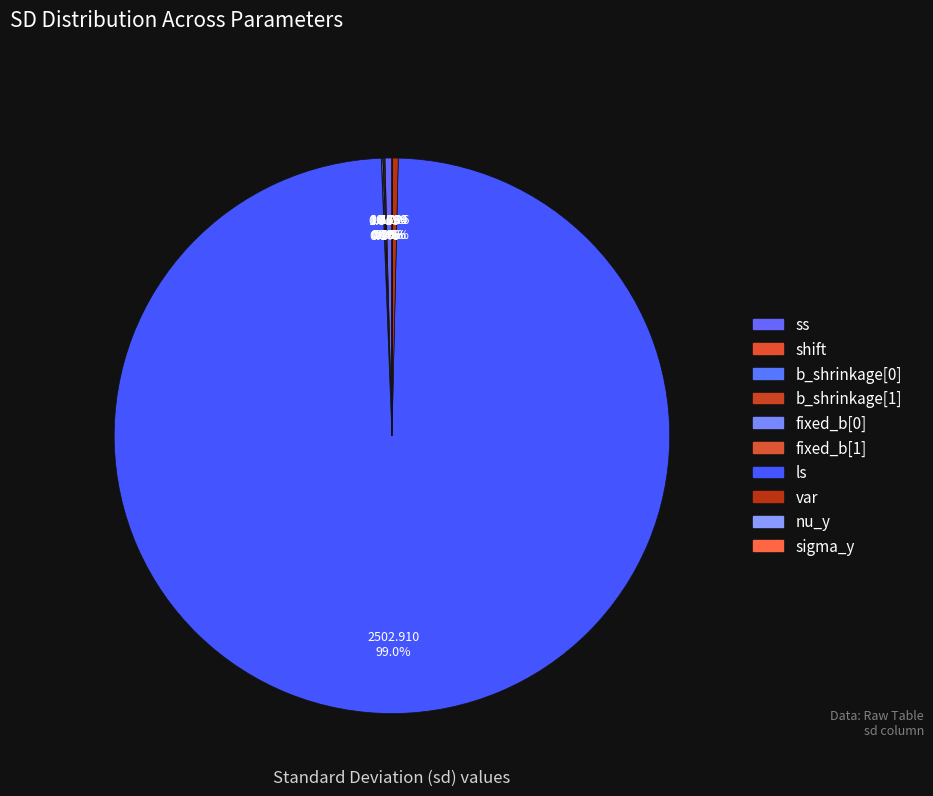

What is the smallest slice in the pie chart?

fixed_b[1]